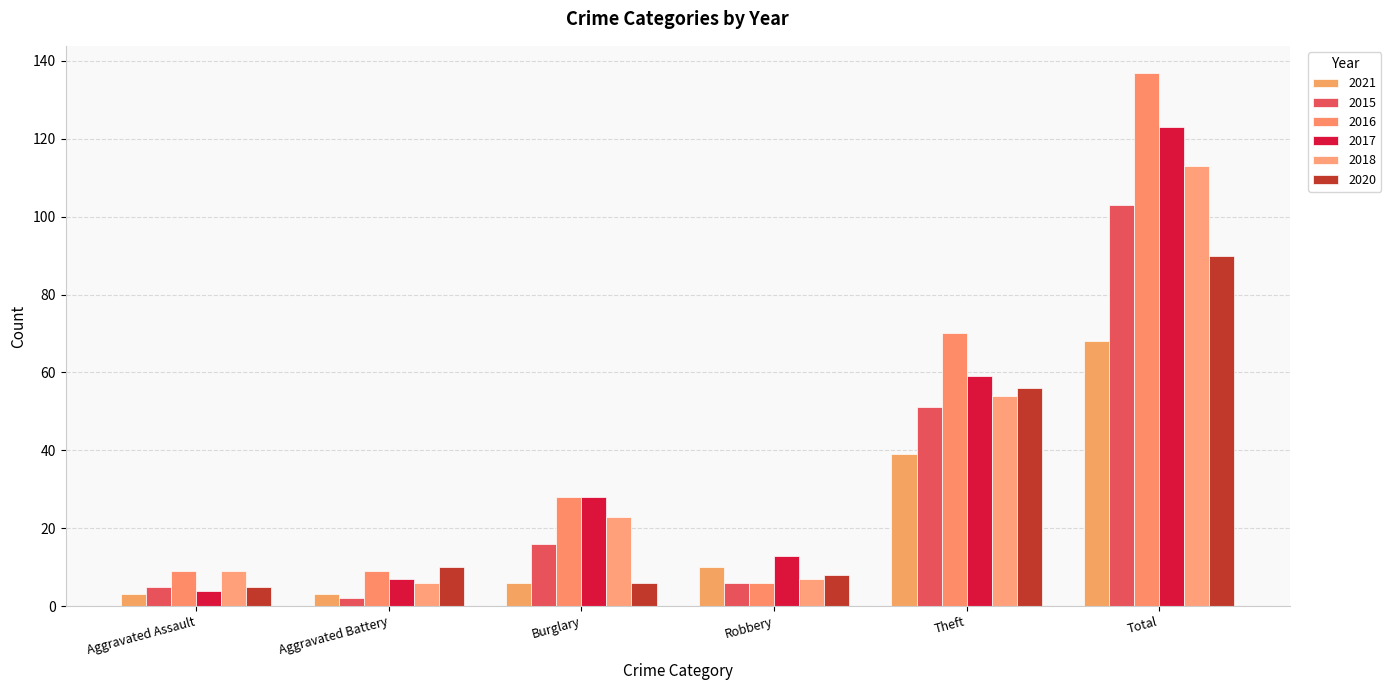

How many groups of bars are there?

6